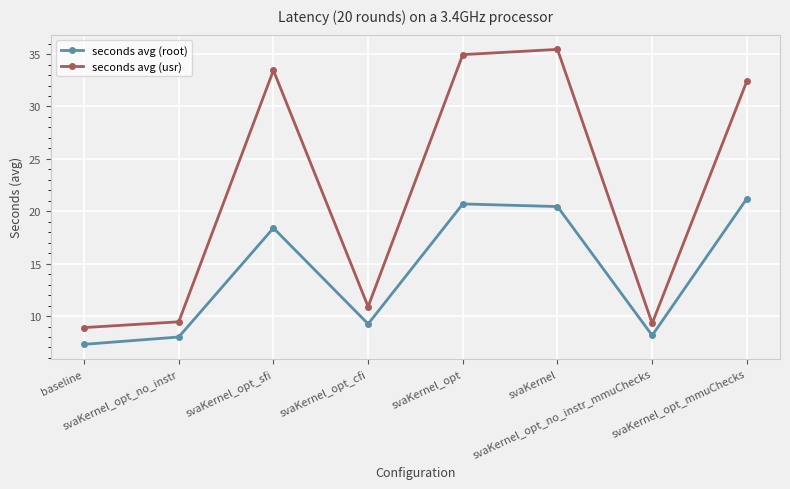

What is the label of the 3rd point from the right?

svaKernel